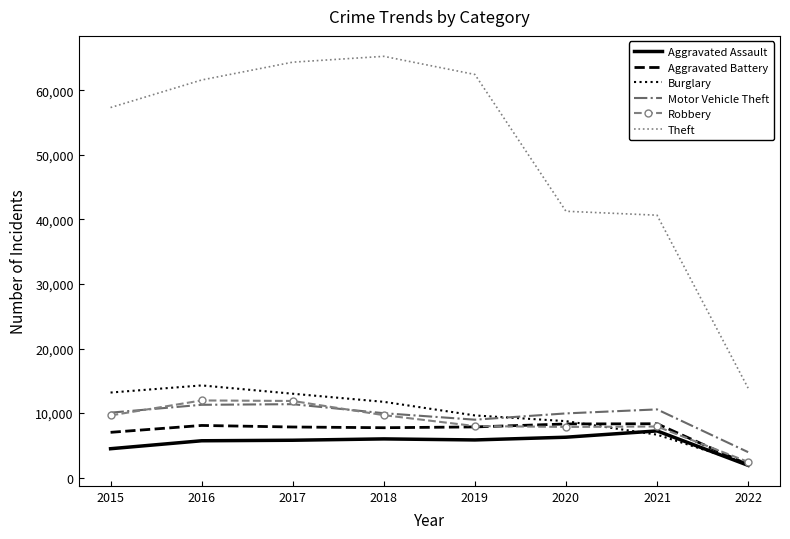

True or false: Aggravated Battery and Theft intersect in this chart.

False